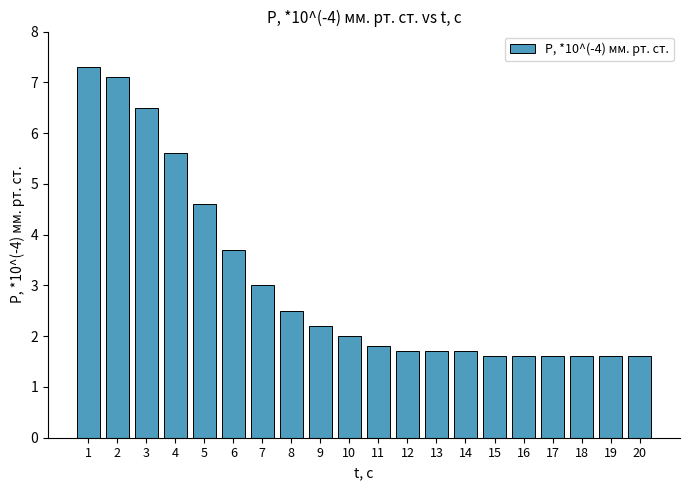

Are the bars horizontal?

No